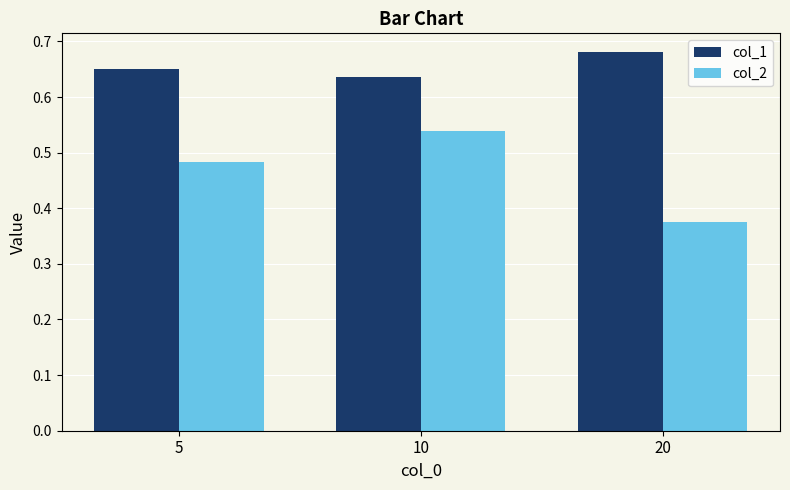

What is the difference between the maximum and minimum values in the col_2 series?

0.2